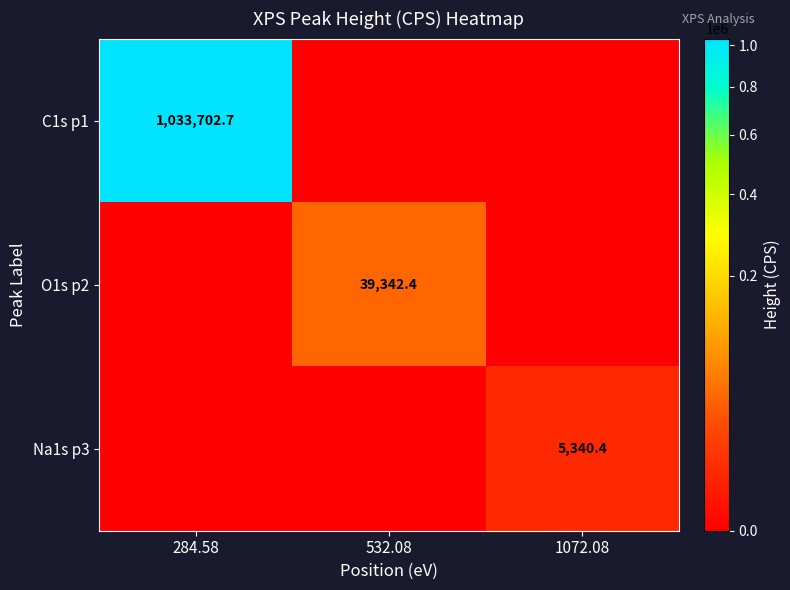

The value of C1s p1 at 284.58 is 1033702.7. True or false?

True